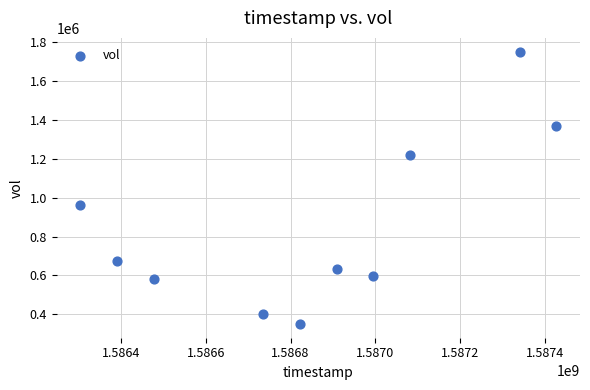

What is the average X value?

1586848320